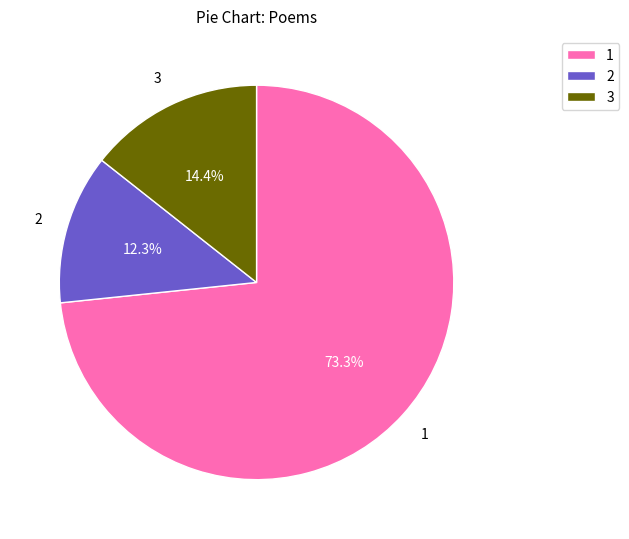

What portion of the pie excludes 2?

87.7%